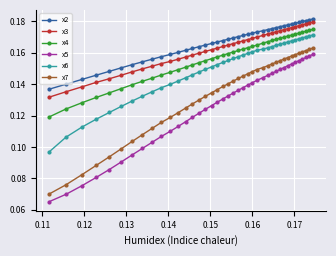

Which series has the widest spread of values?

x5